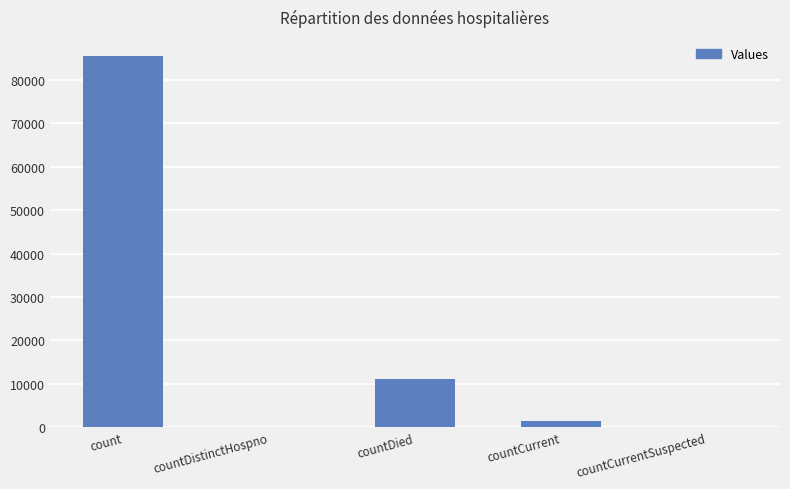

What is the sum of all values?

98019